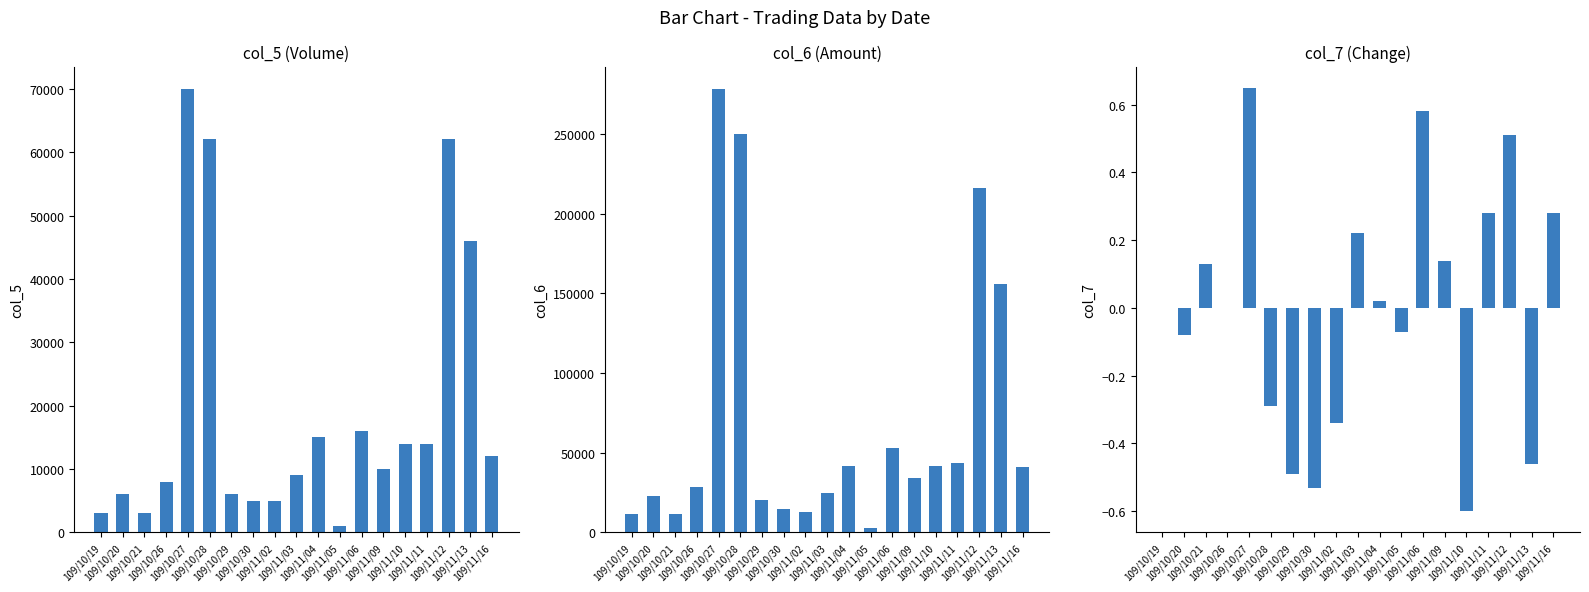

What is the minimum value for col_7?

-0.6